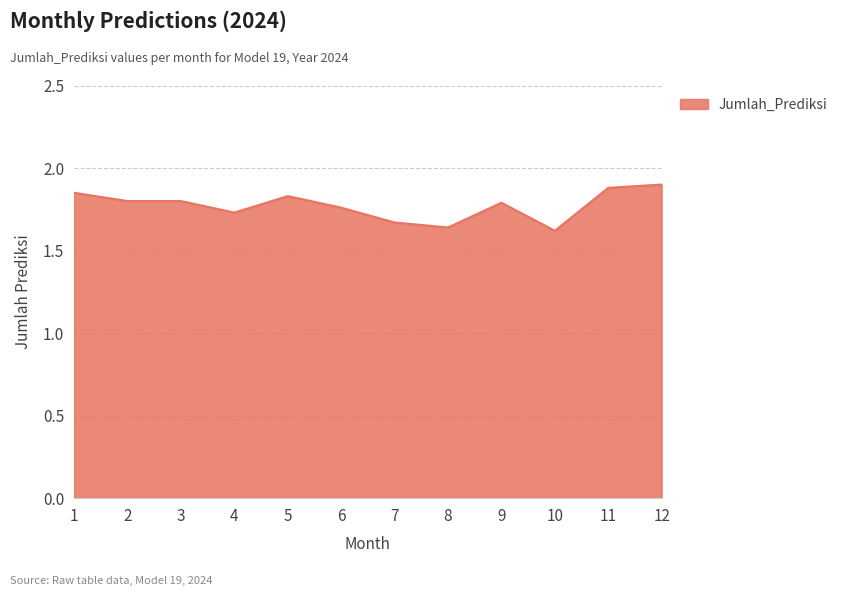

True or false: the data shows 0.5 at 10.

False